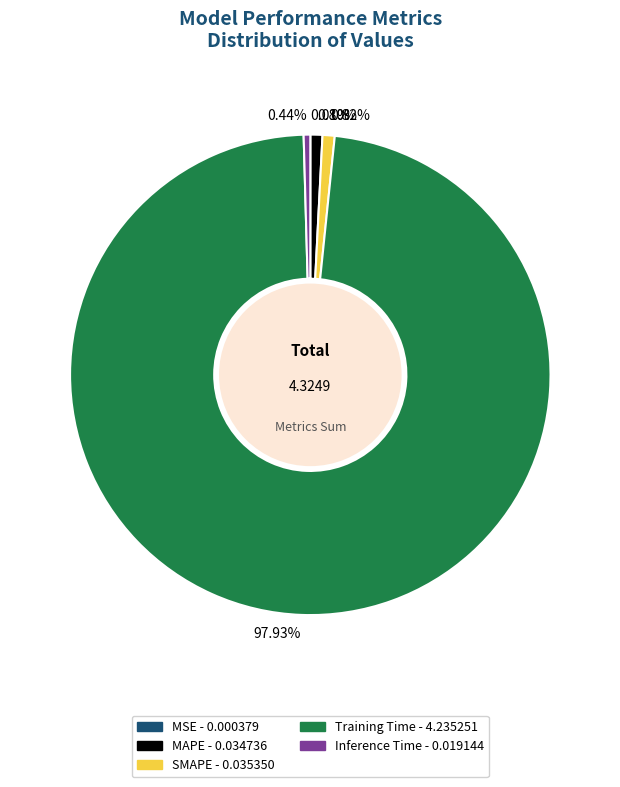

What is the largest slice in the pie chart?

Training Time